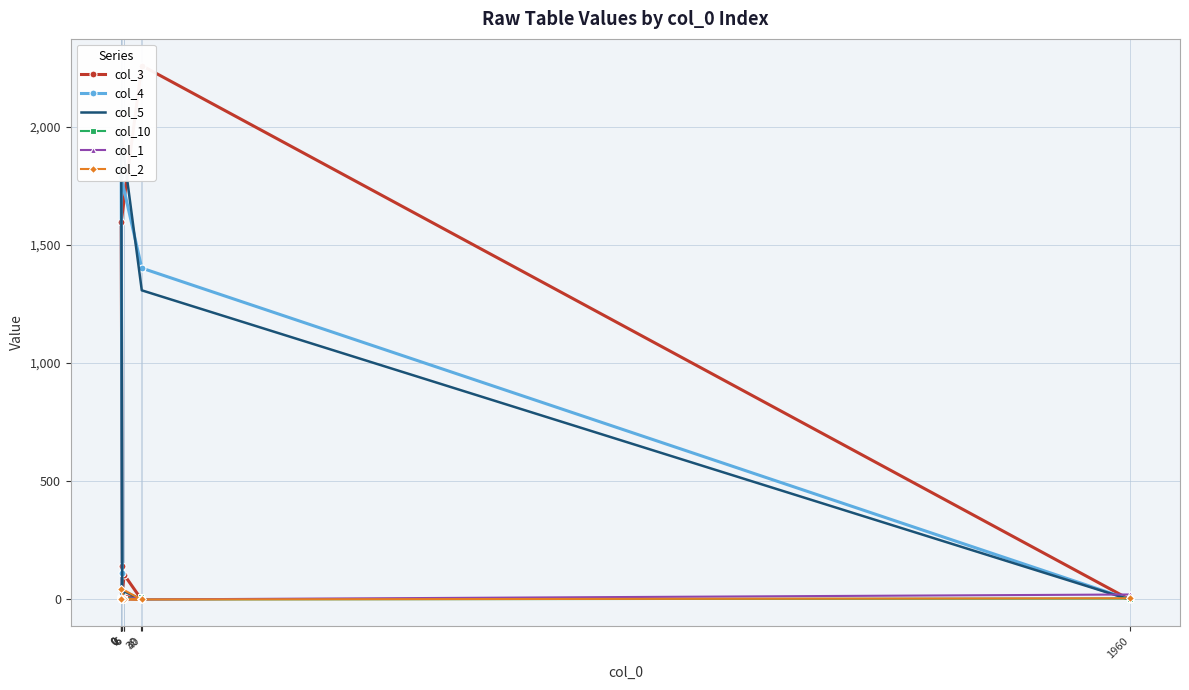

After their last crossing, which series has the higher values: col_10 or col_2?

col_2